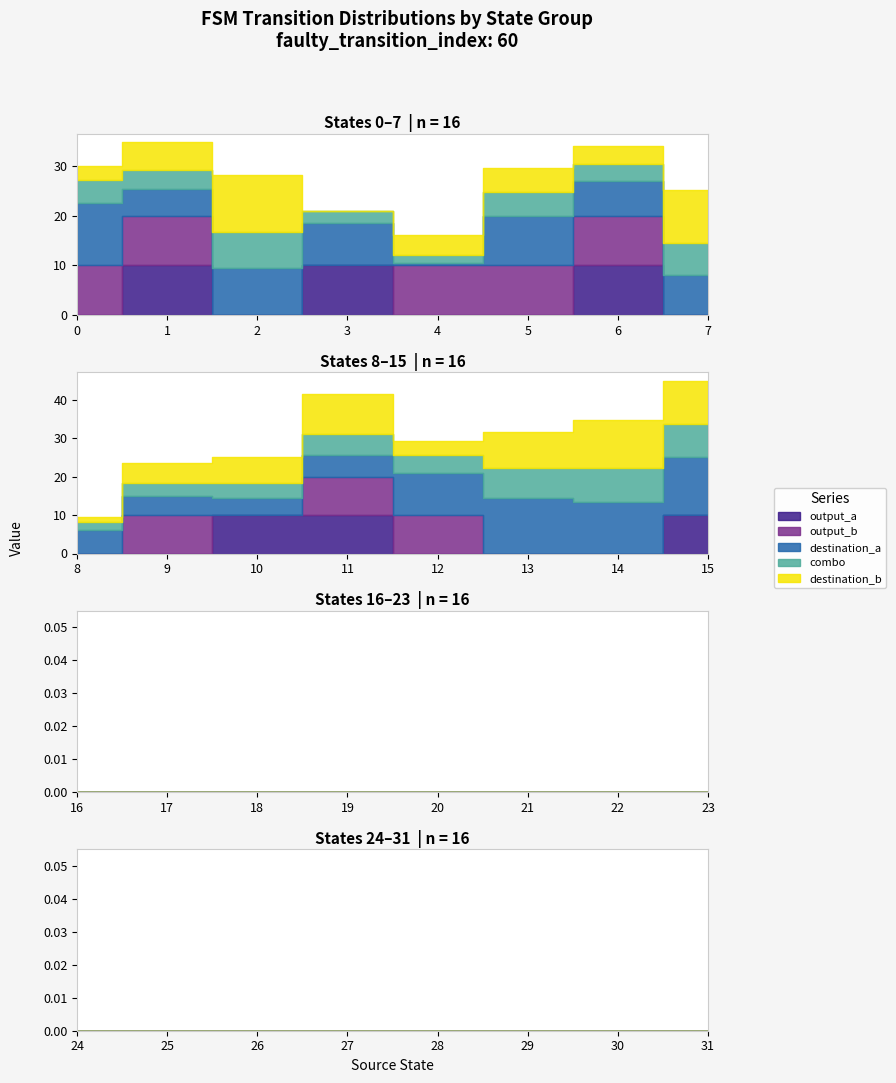

What is the difference between the second highest and second lowest values in the destination_state series?

29